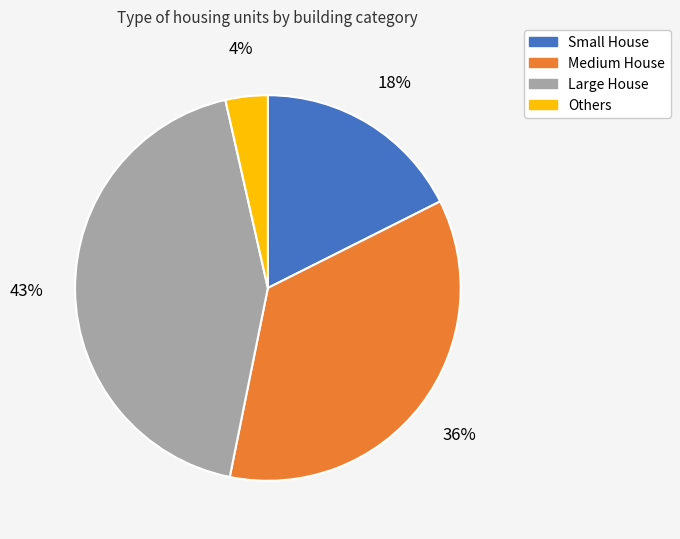

To the nearest percent, what is the average slice percentage?

25%